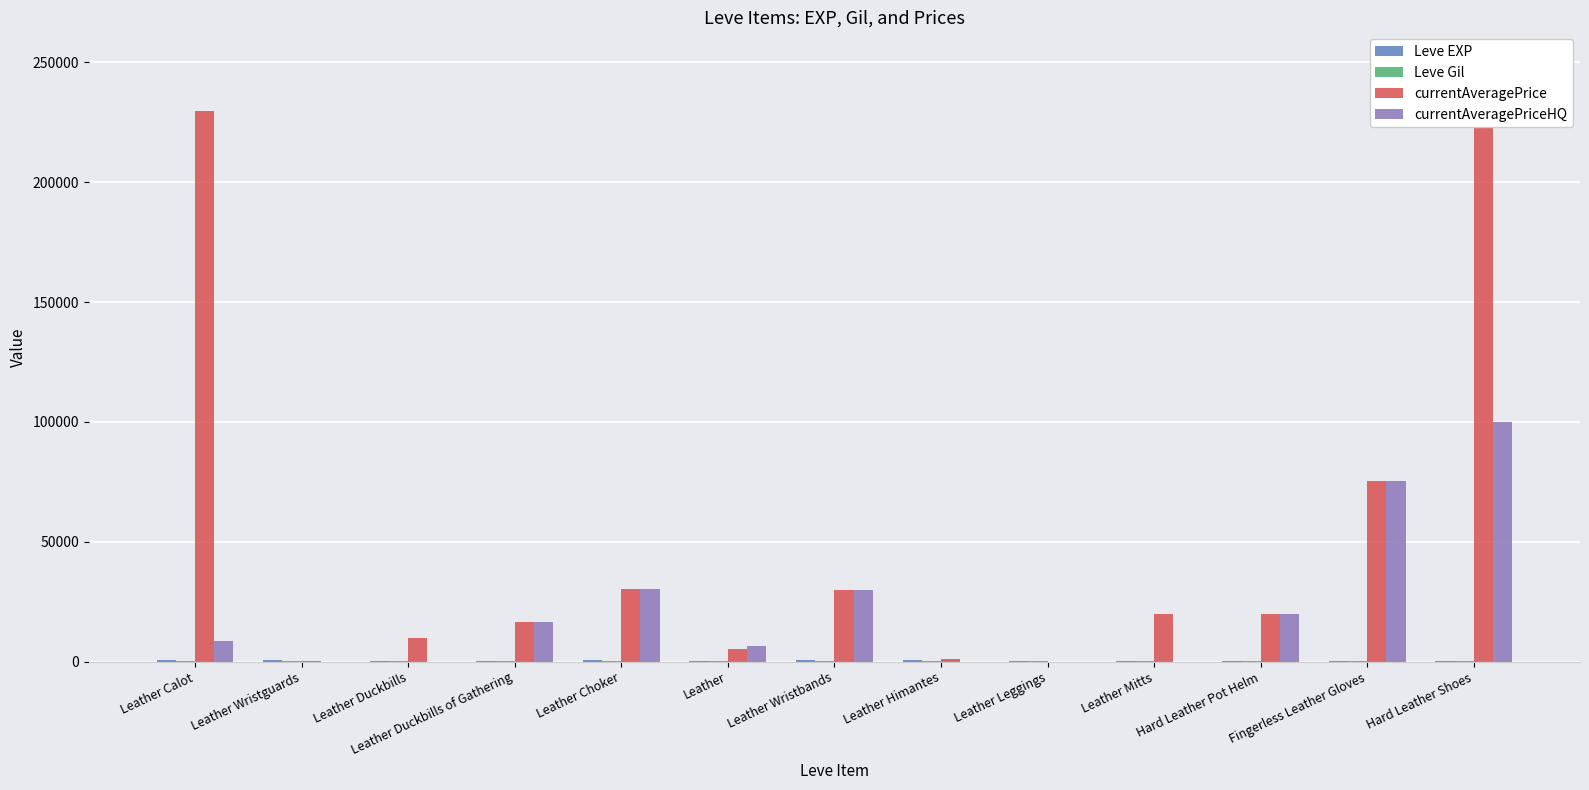

At which label is Leve EXP closest to 530?

Leather Calot